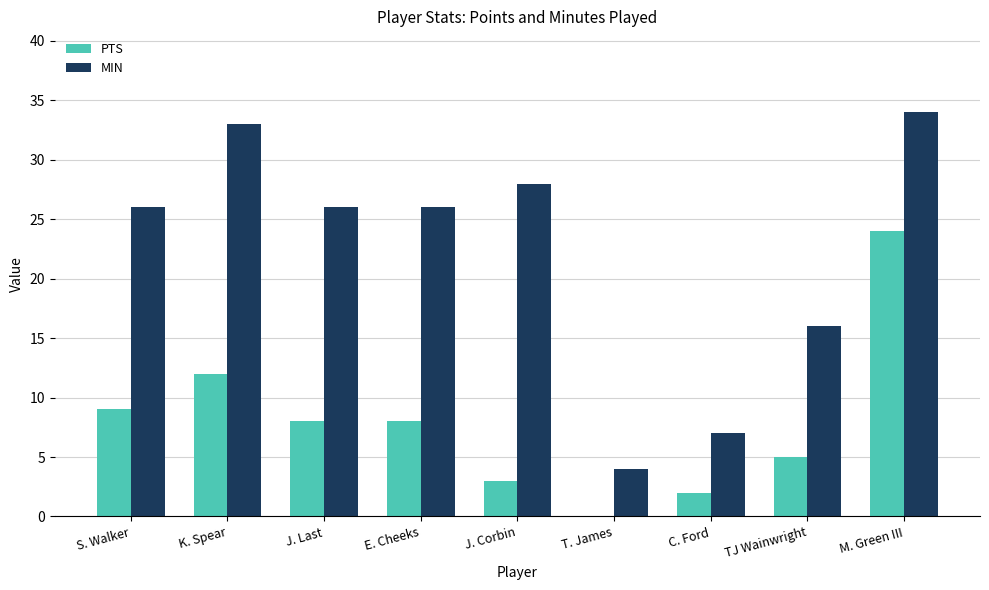

At which category is the sum across all series the highest?

M. Green III